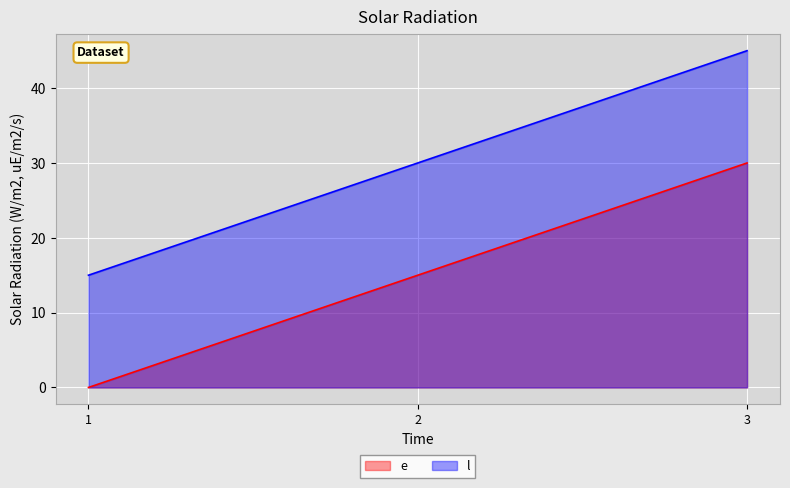

The value of l at 1 is 7. True or false?

False